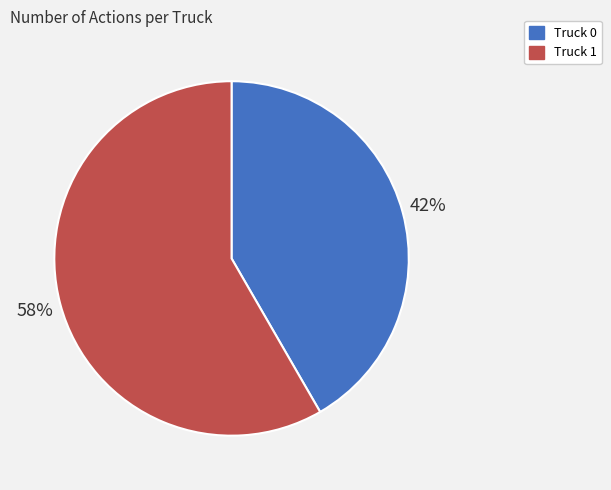

How many segments does this pie chart have?

2